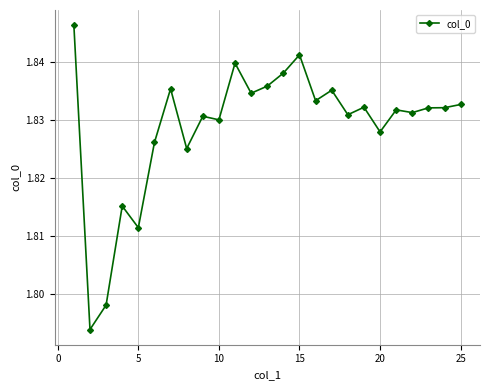

Count the values in the range 1 to 2.

25